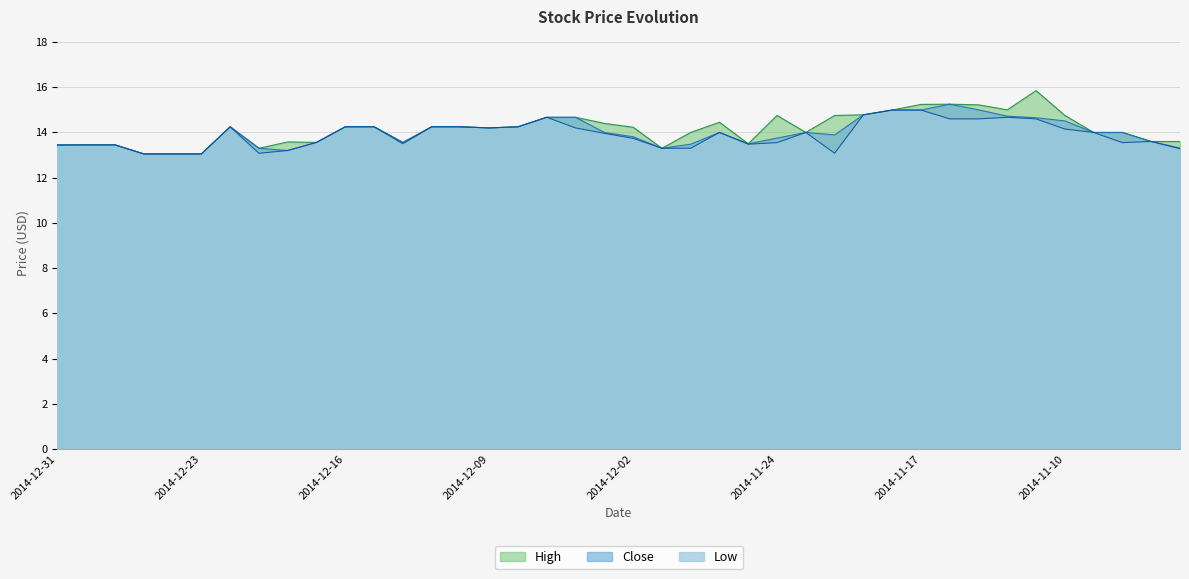

Rank the series at 2014-12-24 from highest to lowest value.

High, Close, Low